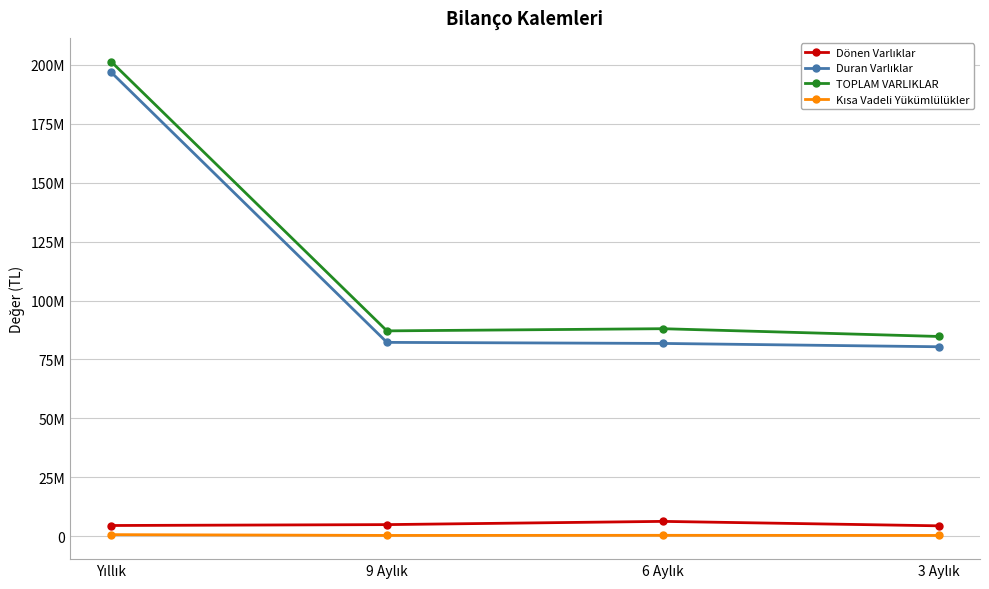

Is this an area chart (filled region under the line)?

No